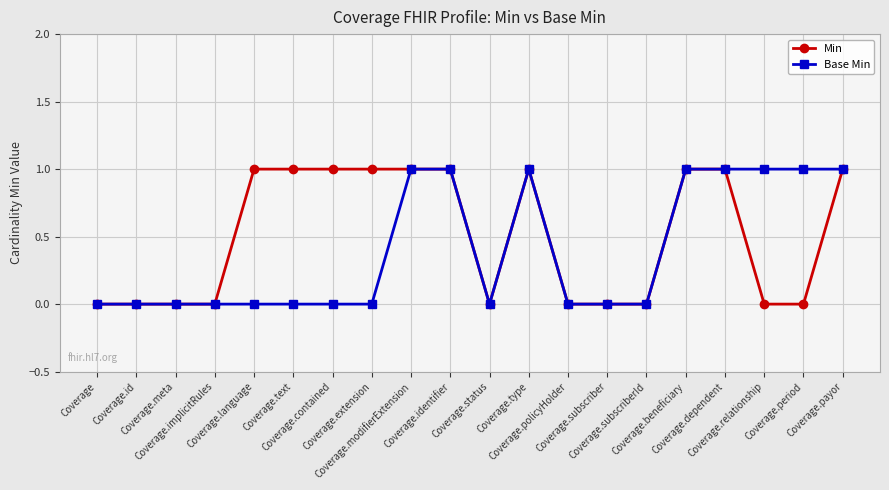

Which series has the largest total across all categories?

Min